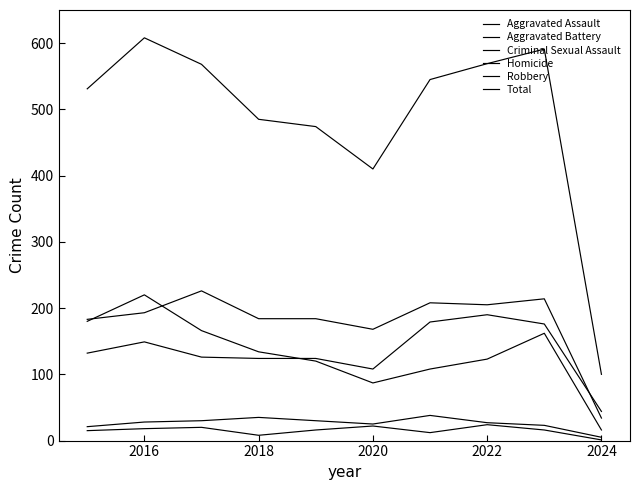

Which series has the widest spread of values?

Total